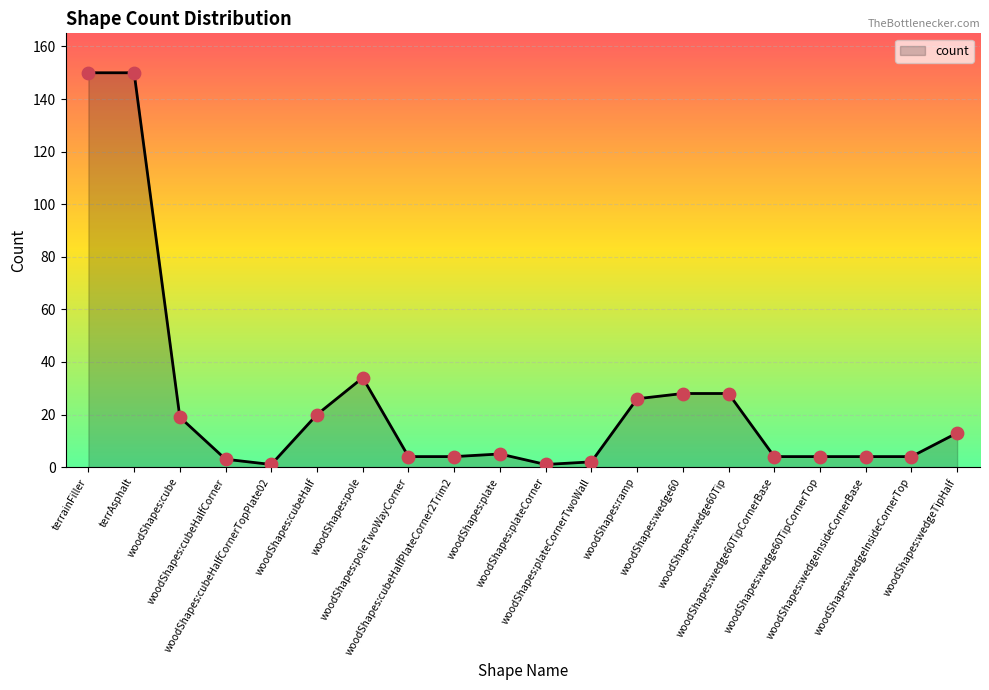

What is the difference between the maximum and minimum values?

149